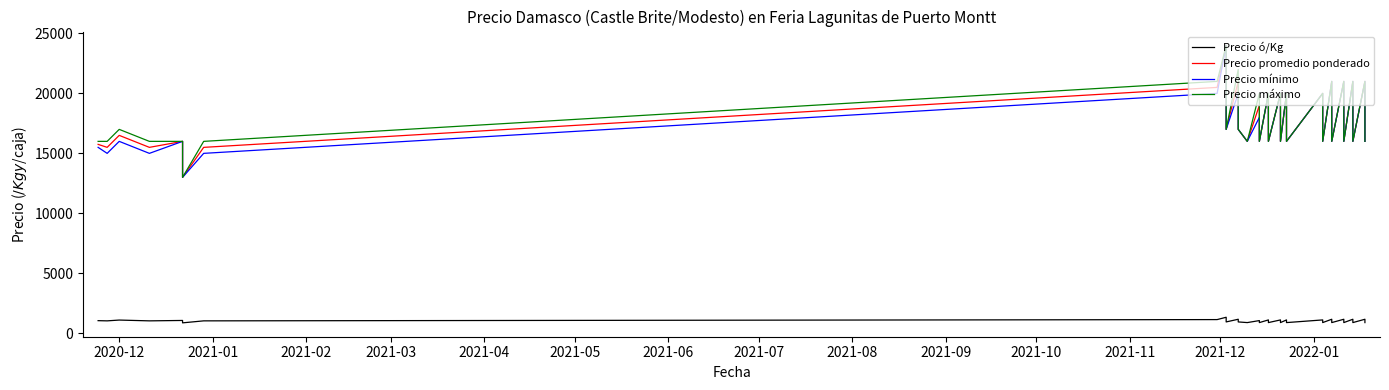

True or false: Precio ó/Kg and Precio máximo intersect in this chart.

False